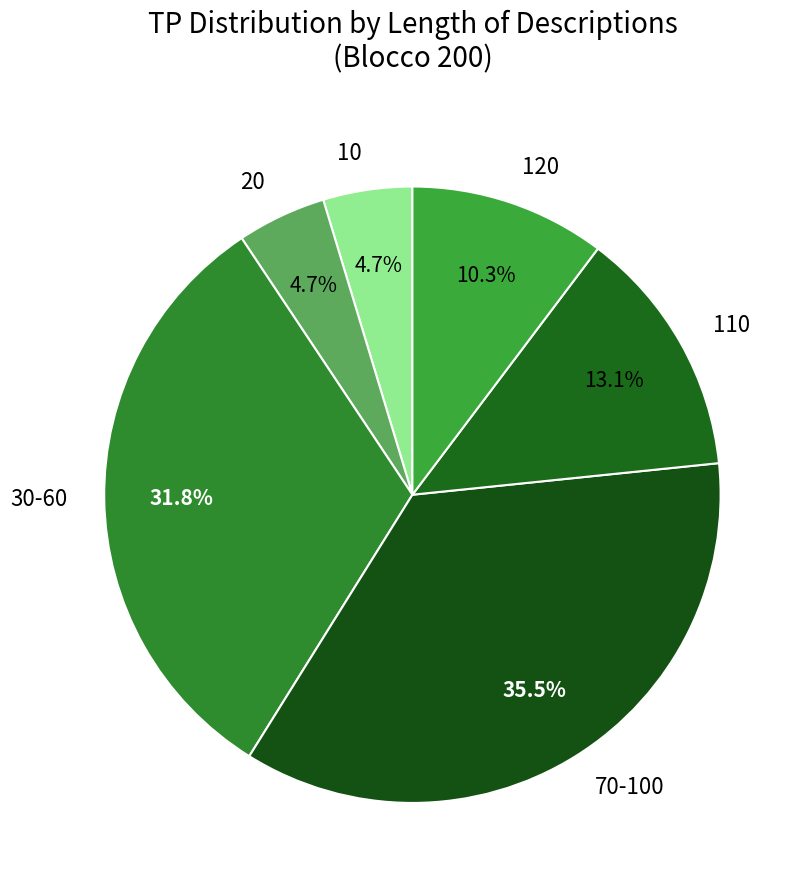

Which slice is the largest?

70-100